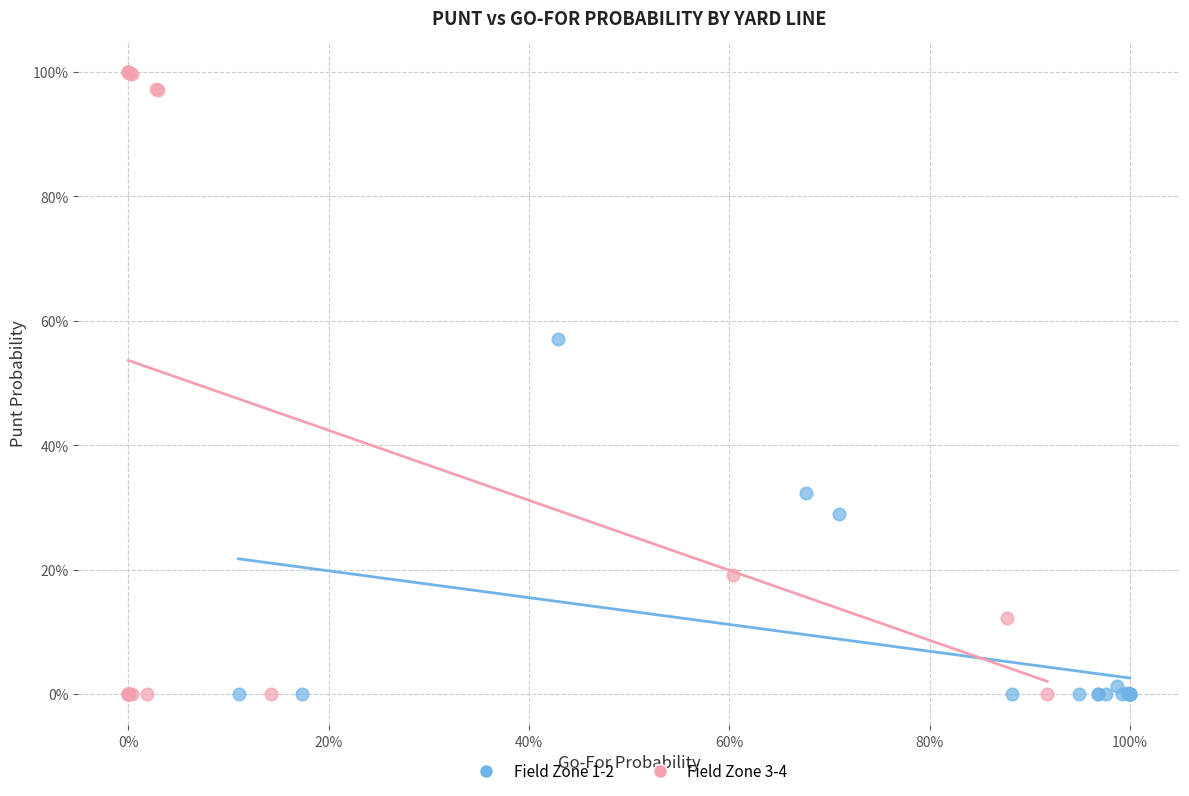

What are all the series names shown in the legend?

Field Zone 1-2, Field Zone 3-4